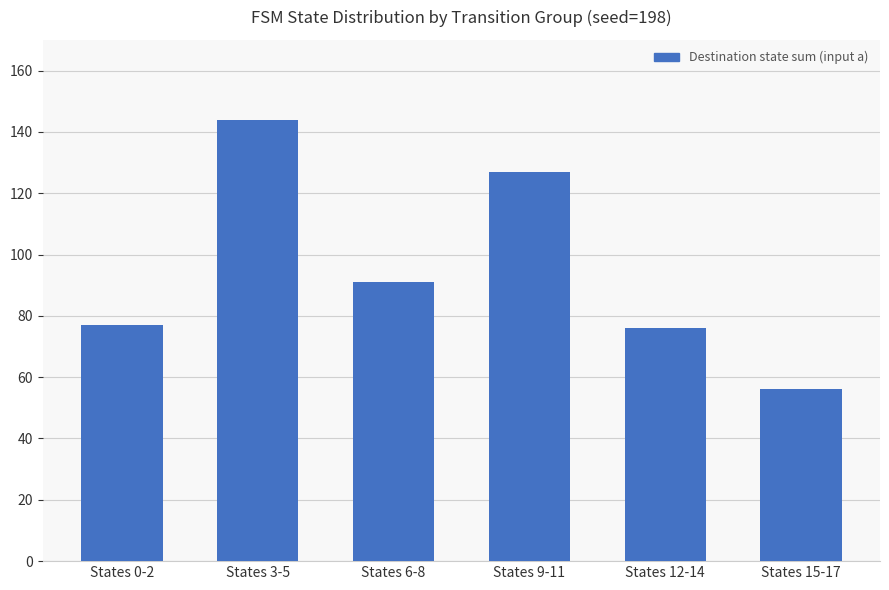

What is the greatest value displayed?

144